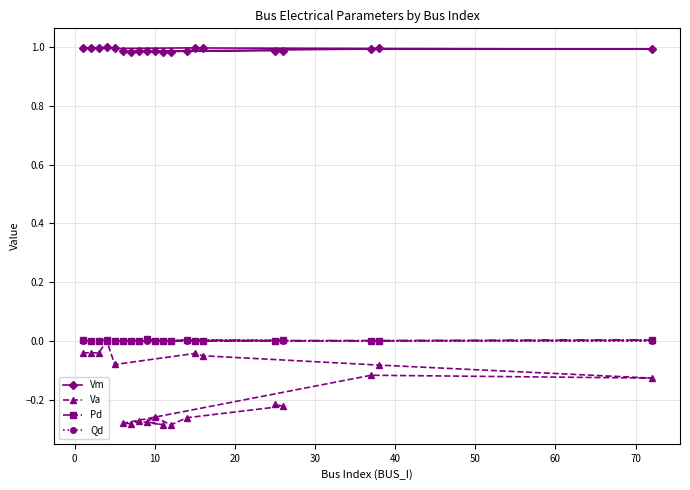

True or false: Va has more than 0 interior local peaks.

True